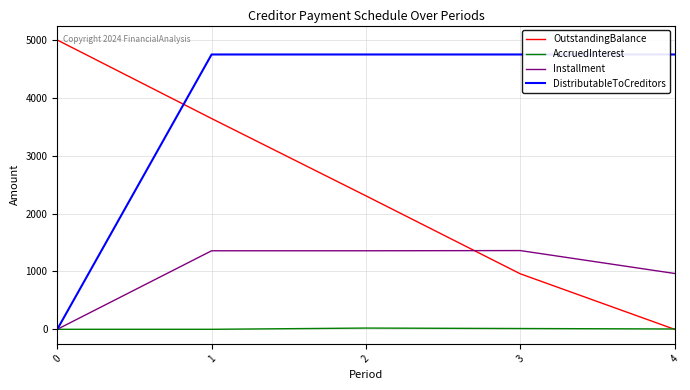

Where do DistributableToCreditors and OutstandingBalance first cross each other?

0 and 1